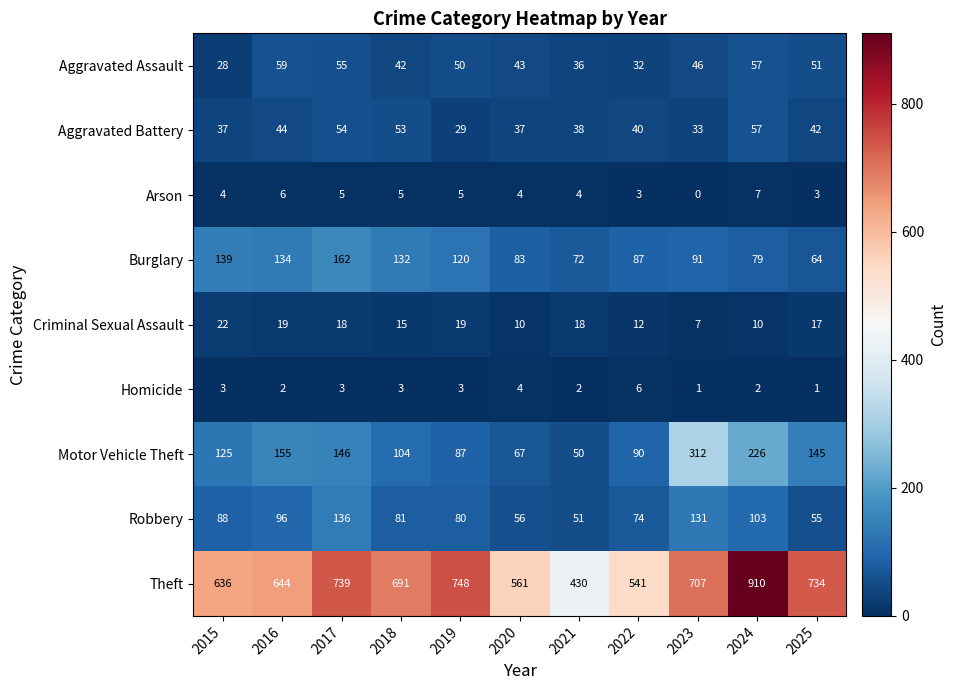

At which category is the sum across all series the highest?

2024